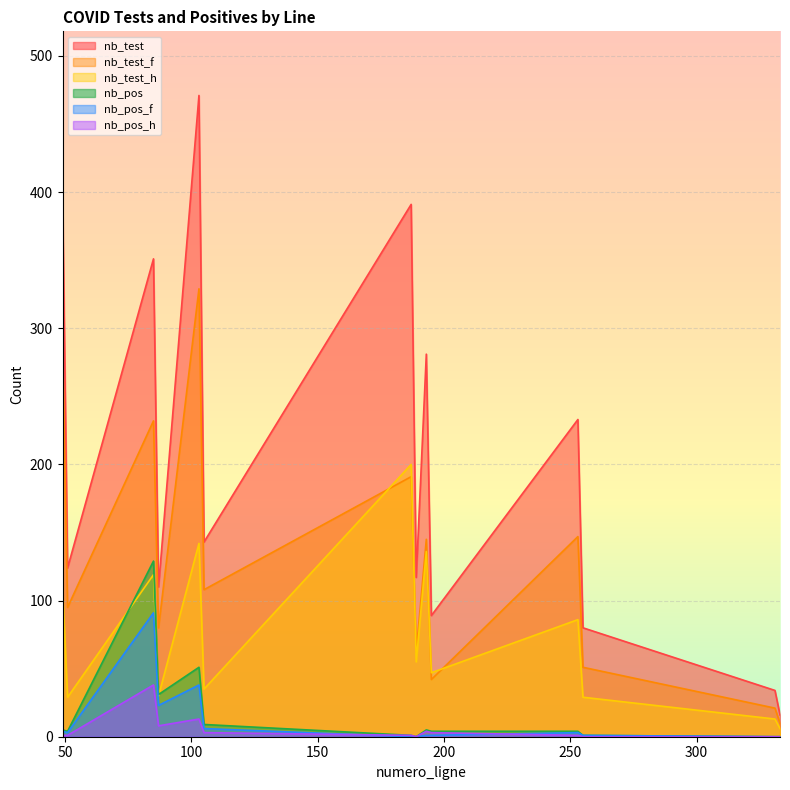

What is the difference between the maximum and minimum values in the nb_test_f series?

319